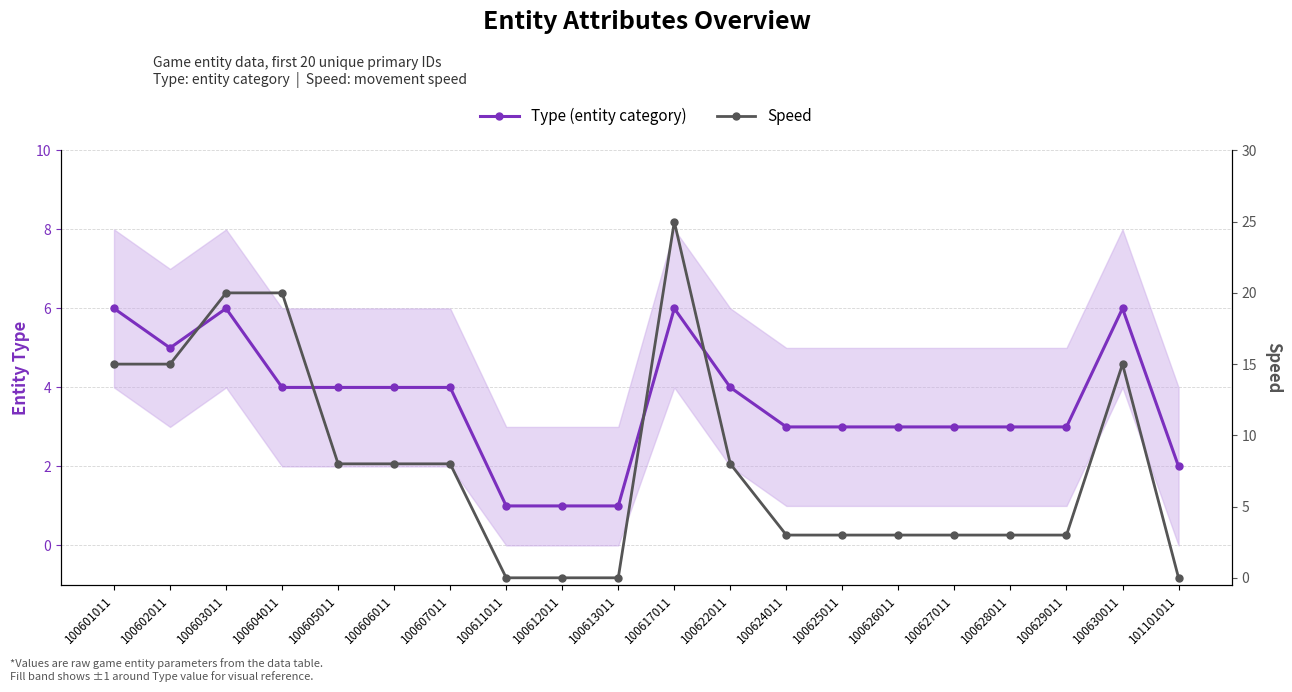

What is the difference between the Speed values at 100601011 and 100611011?

15